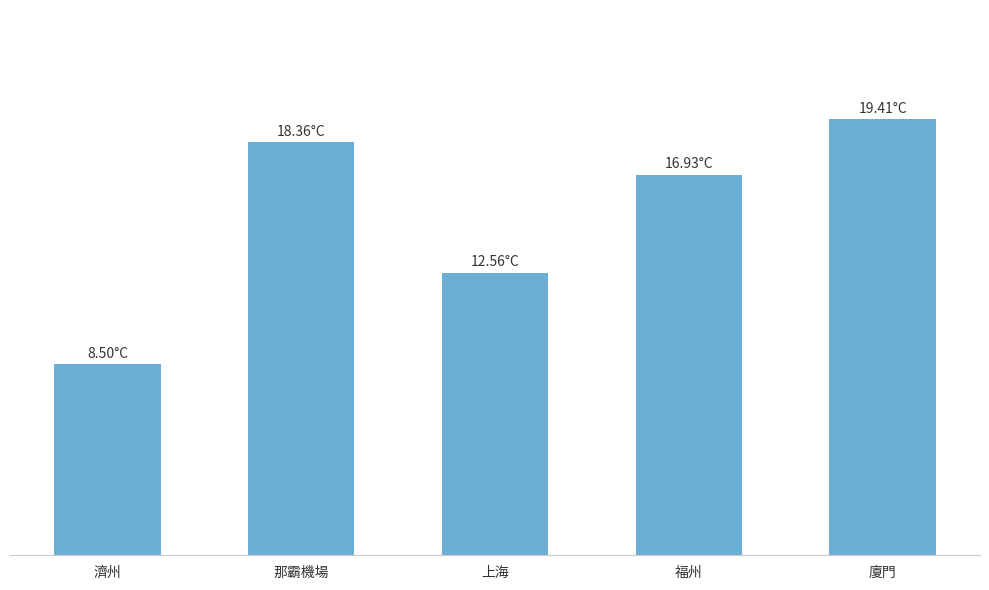

Reading right to left, extract all data points from this chart.

廈門=19.4	福州=16.9	上海=12.6	那霸機場=18.4	濟州=8.5